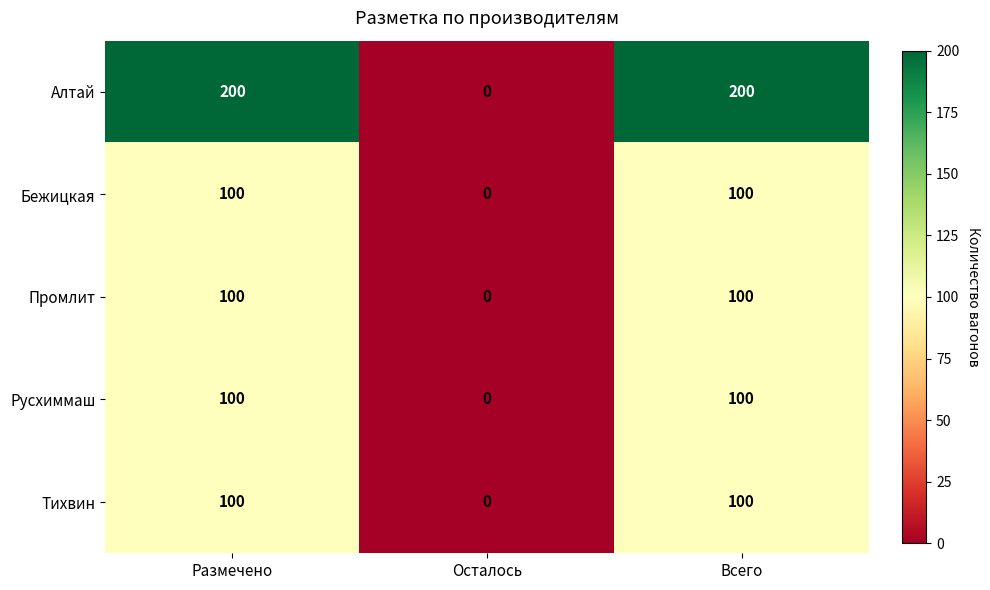

Which series changed the most between Размечено and Осталось?

Алтай